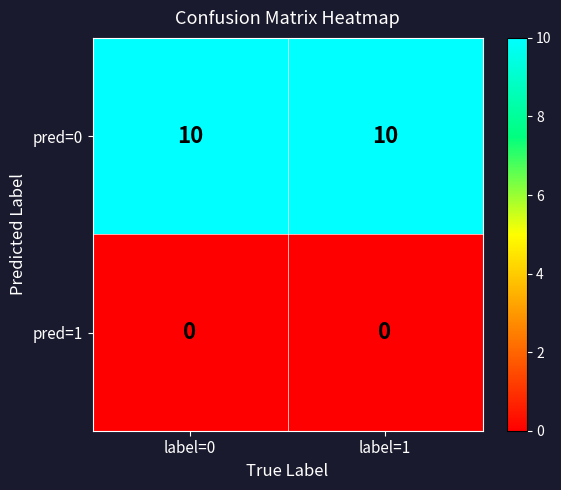

The pred=0 series shows 6 at label=0. True or false?

False